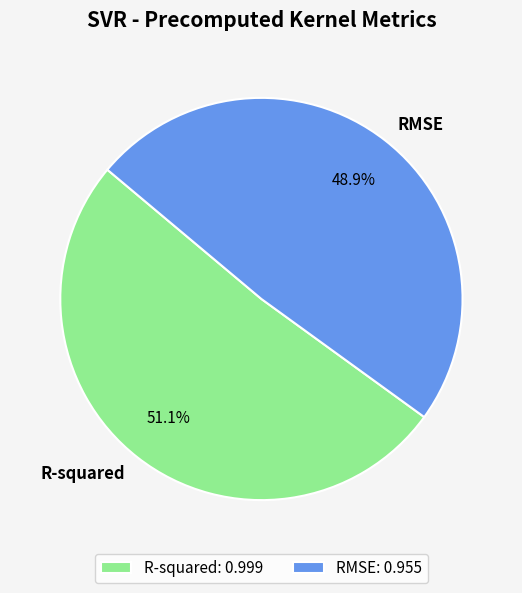

Does R-squared represent more than half of the total?

Yes